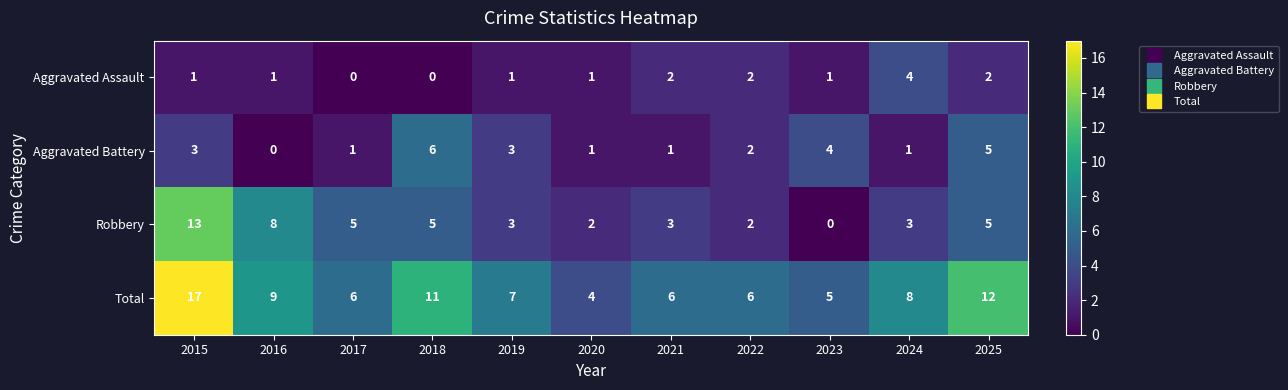

How many positive values does the Aggravated Battery series have?

10